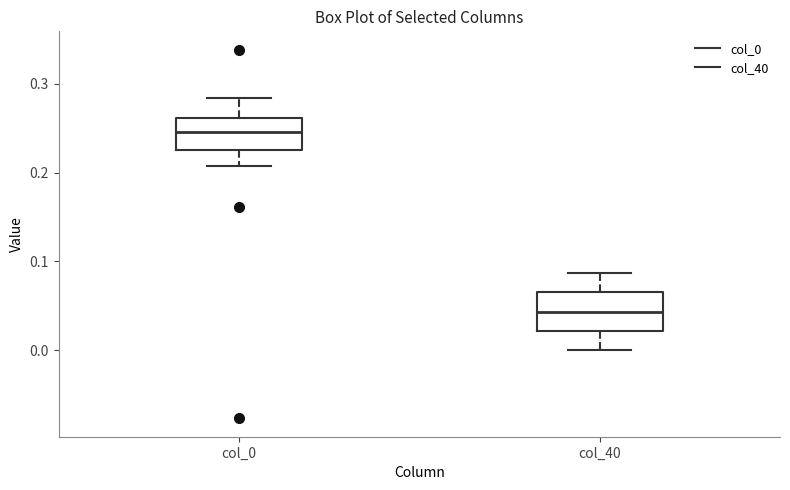

Reading left to right, transcribe this box plot: for each box, give where its median line is, the range the box spans, and where its two whiskers end, as read against the y-axis. The values are not printed on the chart, so give them approximately, as read against the axis.

col_0: median 0.25, box 0.23 to 0.26, whiskers 0.21 to 0.28
col_40: median 0.04, box 0.02 to 0.06, whiskers 0.00 to 0.09